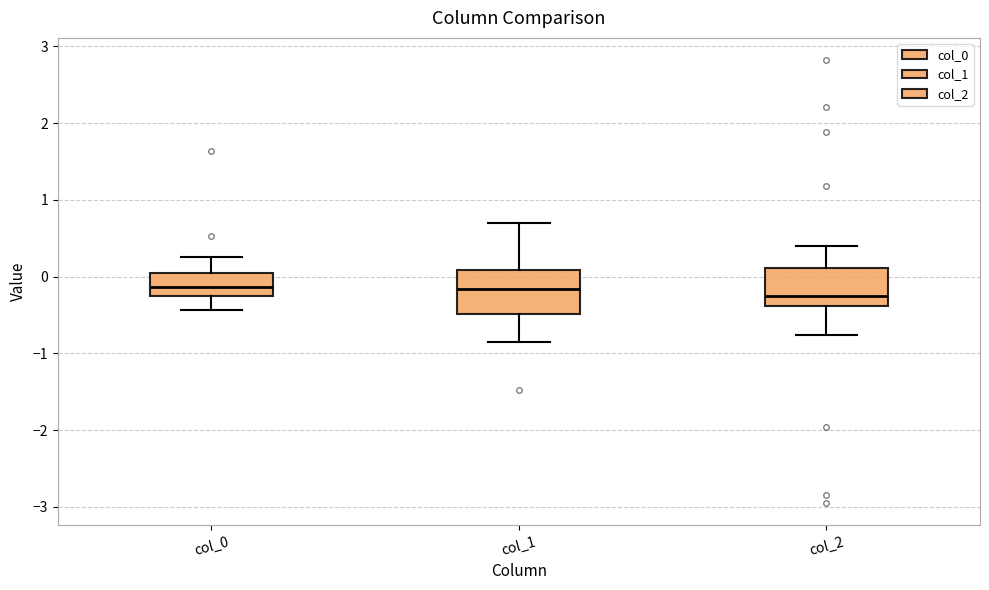

Where is the lower edge of the box for col_1 on the y-axis? The values are not printed on the chart, so give them approximately, as read against the axis.

-0.5